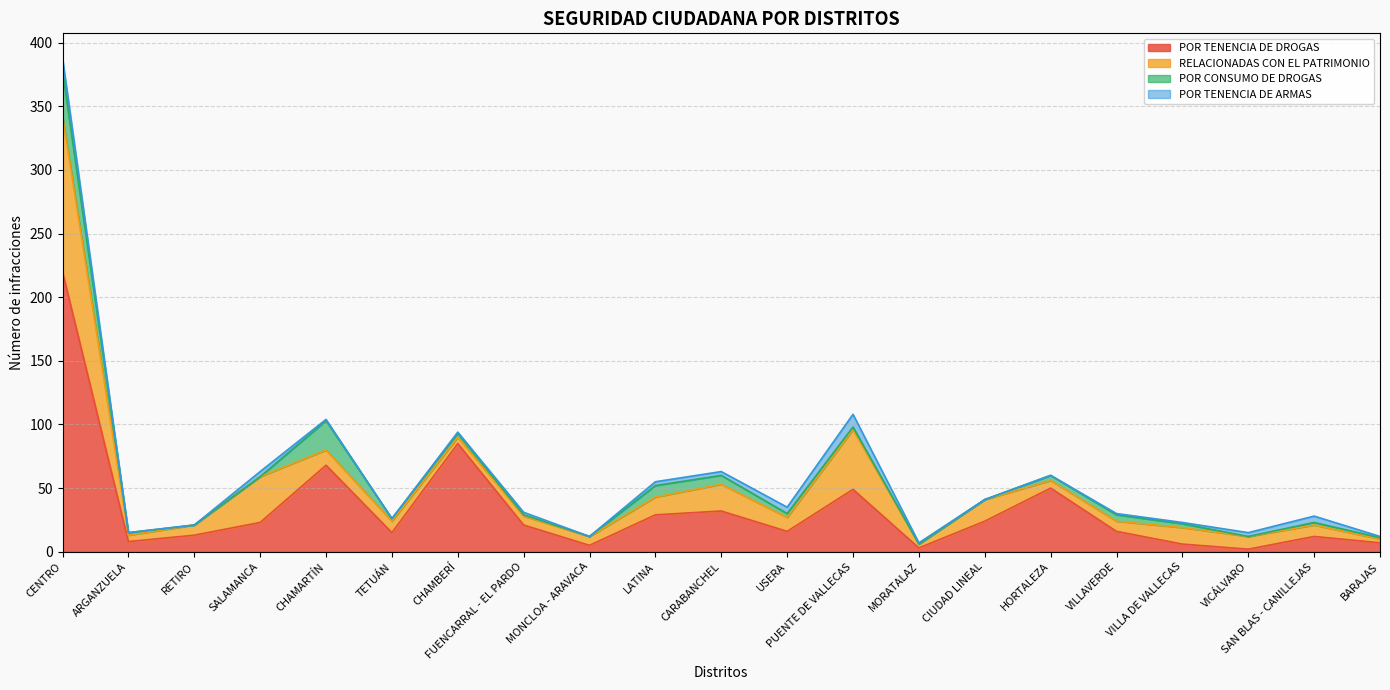

What is the label of the 21st point from the right?

CENTRO